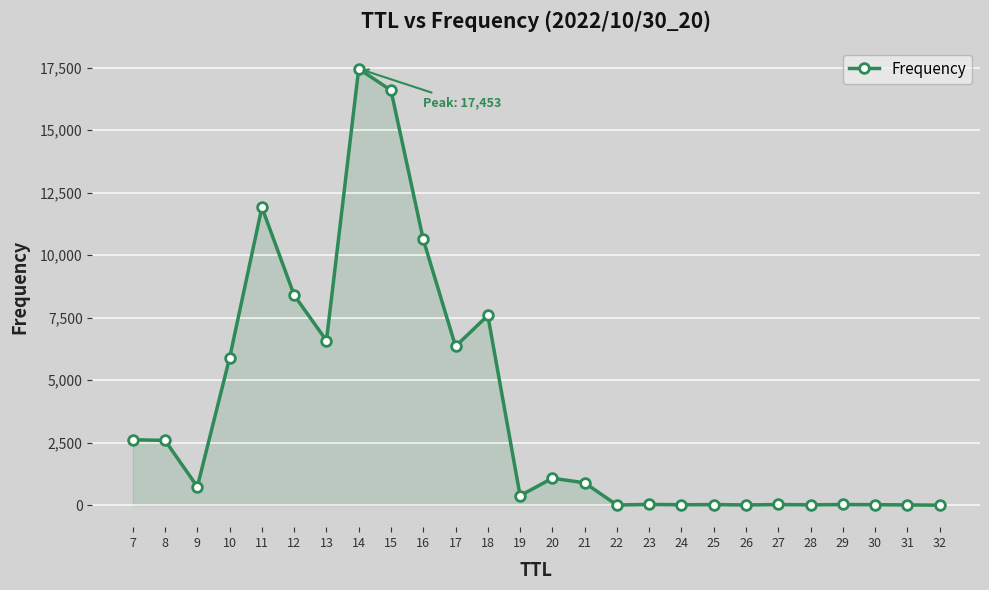

What is the minimum value shown in the chart?

6